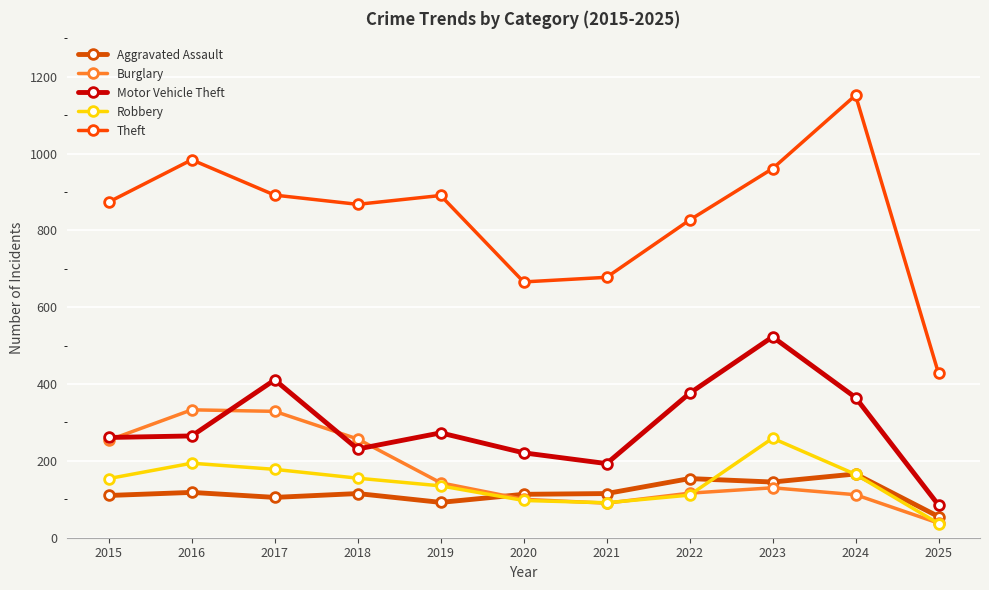

What is the average value of the Robbery series?

143